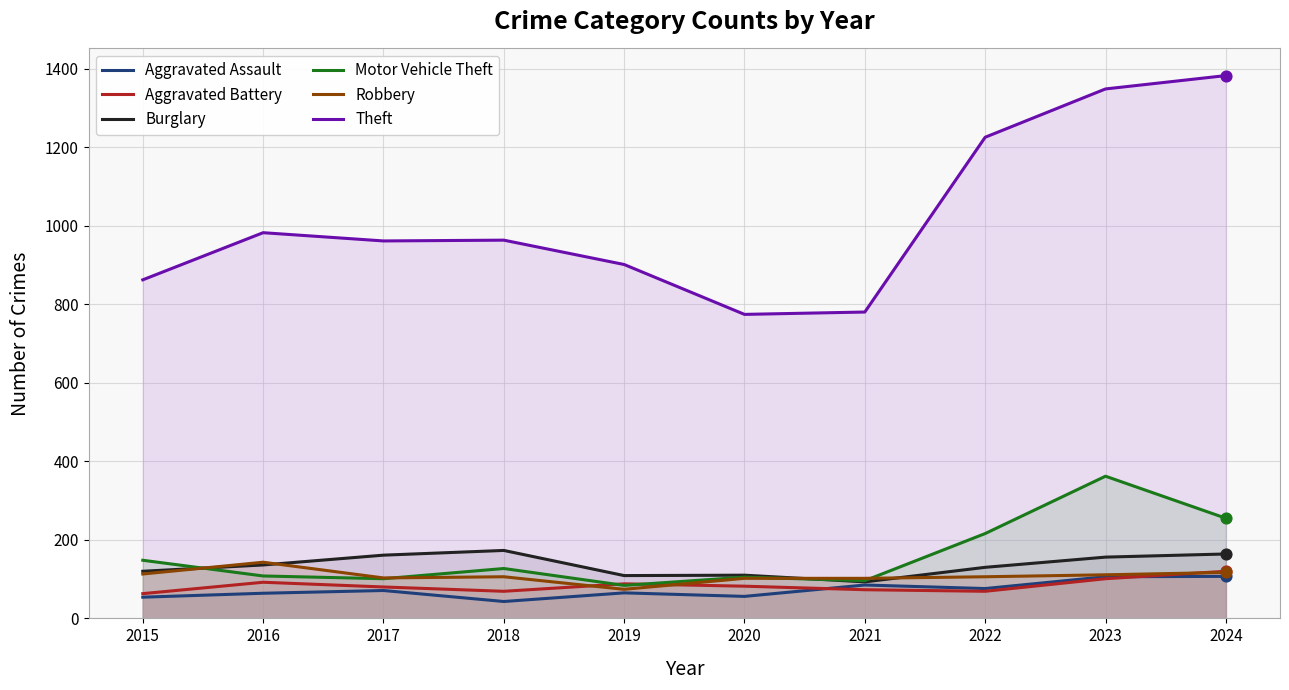

Which series has the largest total across all categories?

Theft